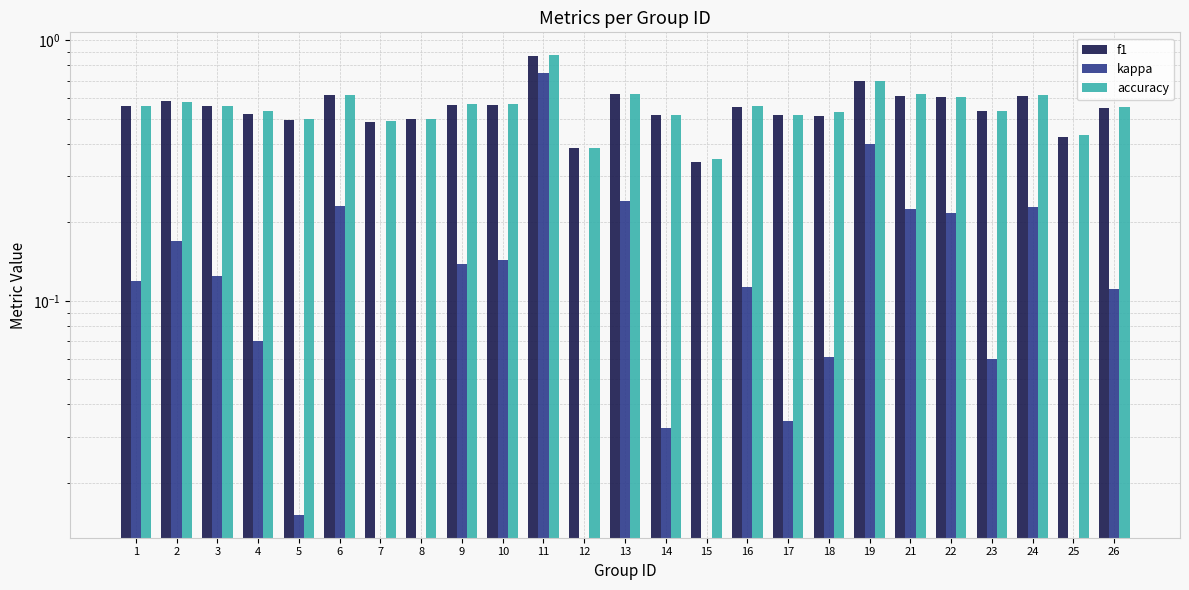

What is the maximum value shown in the chart?

0.9